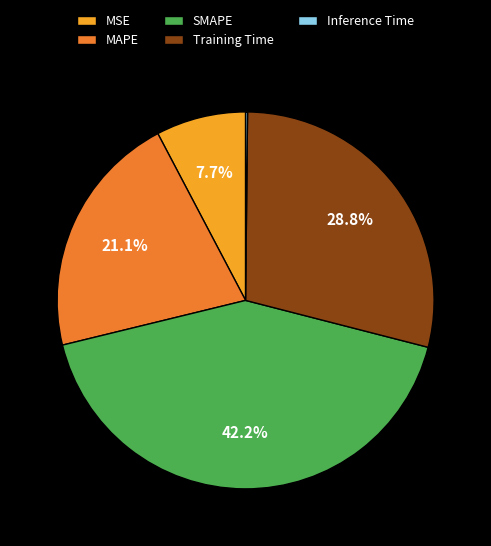

Is there a majority slice in this chart?

No